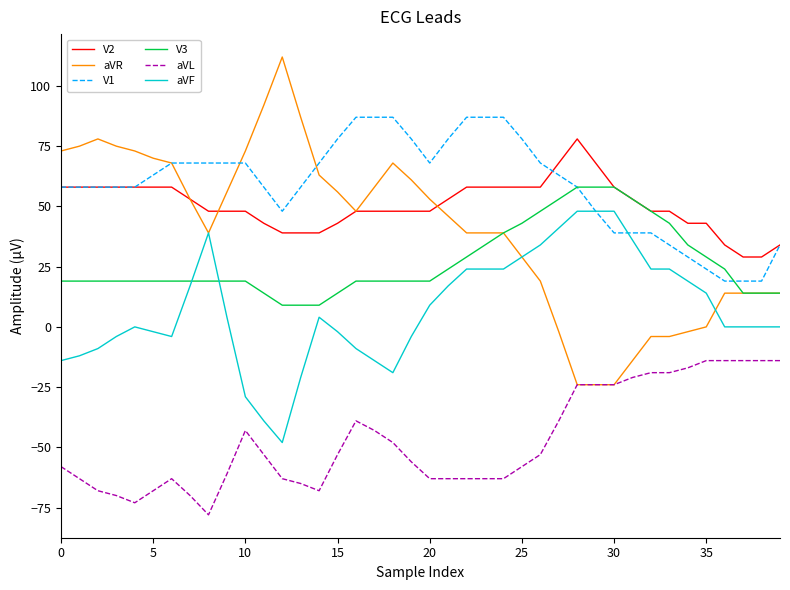

What is the greatest value displayed?

112